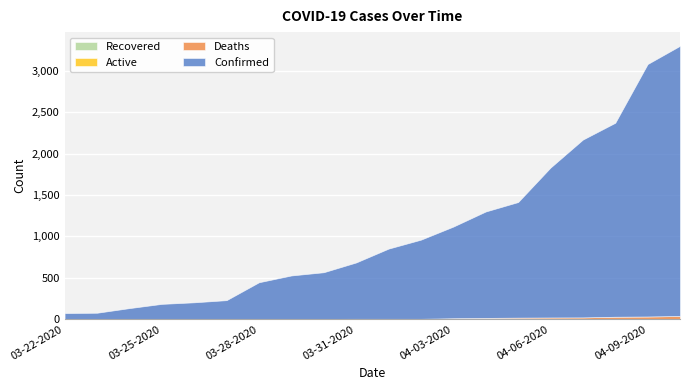

List the labels in order of Deaths value, smallest first.

03-22-2020, 03-23-2020, 03-24-2020, 03-25-2020, 03-26-2020, 03-27-2020, 03-28-2020, 03-29-2020, 03-30-2020, 03-31-2020, 04-01-2020, 04-02-2020, 04-03-2020, 04-04-2020, 04-05-2020, 04-06-2020, 04-07-2020, 04-08-2020, 04-09-2020, 04-10-2020